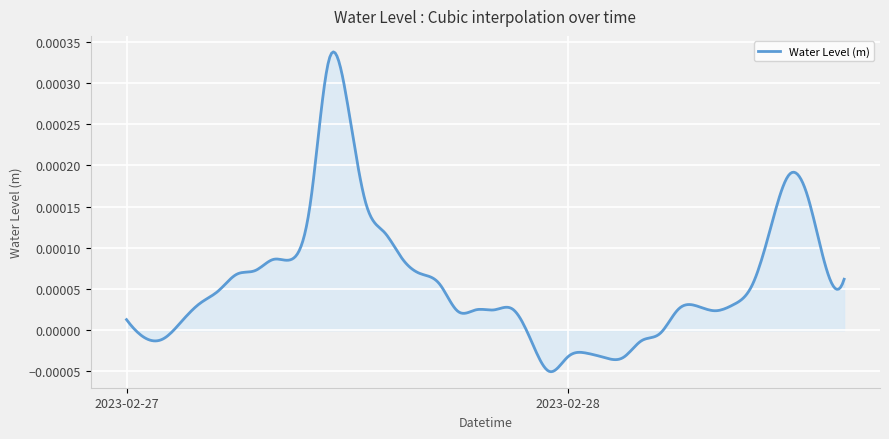

Rank the categories by value from highest to lowest.

2023-02-27 11:00:00, 2023-02-27 12:00:00, 2023-02-28 12:00:00, 2023-02-28 13:00:00, 2023-02-27 10:00:00, 2023-02-27 13:00:00, 2023-02-28 11:00:00, 2023-02-27 14:00:00, 2023-02-27 15:00:00, 2023-02-27 09:00:00, 2023-02-27 08:00:00, 2023-02-28 14:00:00, 2023-02-27 07:00:00, 2023-02-27 16:00:00, 2023-02-27 06:00:00, 2023-02-28 15:00:00, 2023-02-27 17:00:00, 2023-02-28 10:00:00, 2023-02-27 05:00:00, 2023-02-27 04:00:00, 2023-02-28 09:00:00, 2023-02-28 07:00:00, 2023-02-28 06:00:00, 2023-02-27 21:00:00, 2023-02-27 19:00:00, 2023-02-27 20:00:00, 2023-02-28 08:00:00, 2023-02-27 18:00:00, 2023-02-27 00:00:00, 2023-02-27 03:00:00, 2023-02-28 05:00:00, 2023-02-27 01:00:00, 2023-02-27 02:00:00, 2023-02-28 04:00:00, 2023-02-27 22:00:00, 2023-02-28 01:00:00, 2023-02-28 00:00:00, 2023-02-28 03:00:00, 2023-02-28 02:00:00, 2023-02-27 23:00:00